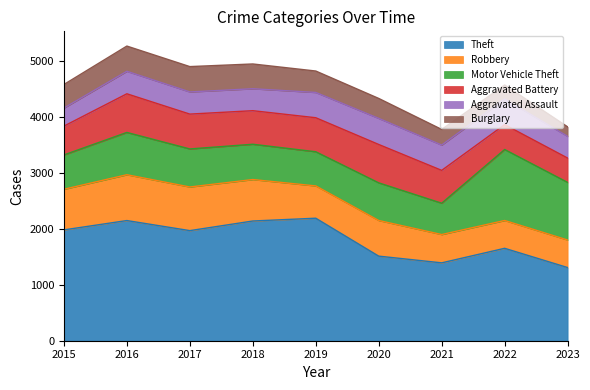

Which label corresponds to the largest value in the chart?

2019